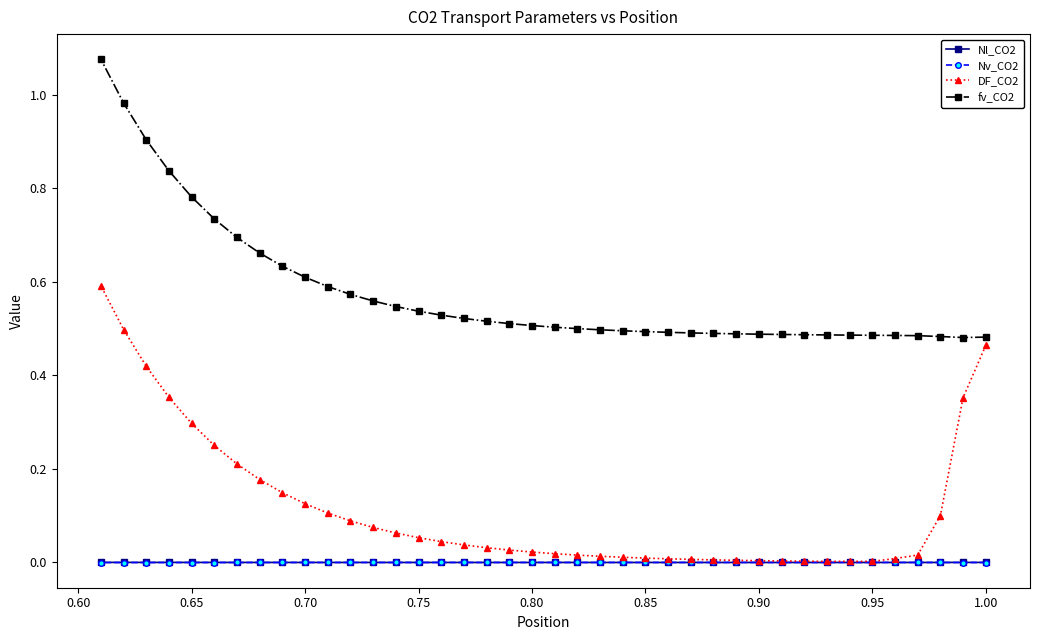

The value of Nv_CO2 at 1.00 is -0.0. True or false?

True